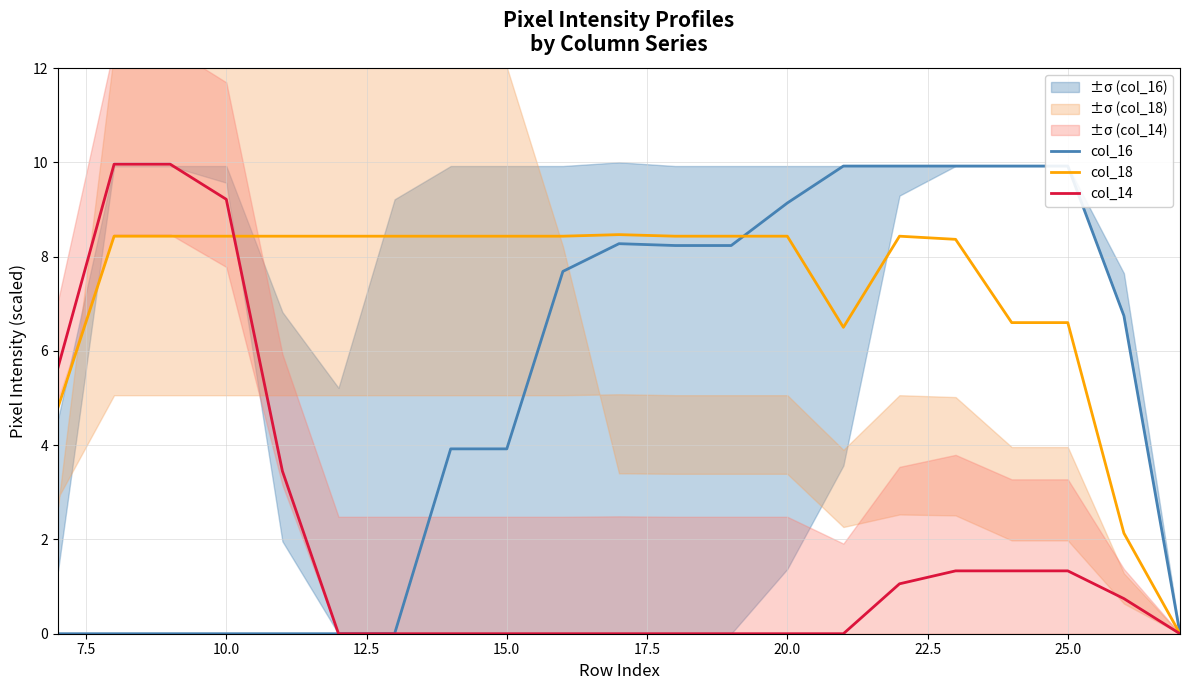

Reading left to right, transcribe all the data shown in this chart.

col_16: 0.0	0.0	0.0	0.0	0.0	0.0	0.0	3.9	3.9	7.7	8.3	8.2	8.2	9.1	9.9	9.9	9.9	9.9	9.9	6.7	0.0
col_18: 4.8	8.4	8.4	8.4	8.4	8.4	8.4	8.4	8.4	8.4	8.5	8.4	8.4	8.4	6.5	8.4	8.4	6.6	6.6	2.1	0.0
col_14: 5.6	10.0	10.0	9.2	3.5	0.0	0.0	0.0	0.0	0.0	0.0	0.0	0.0	0.0	0.0	1.1	1.3	1.3	1.3	0.7	0.0